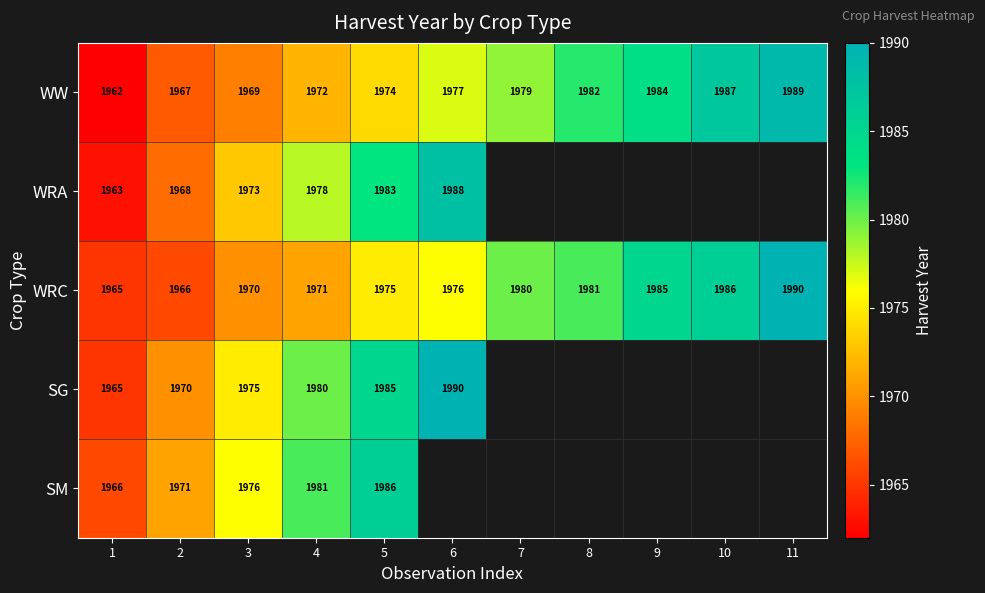

At 2, list the series in order from smallest to largest.

WRC, WW, WRA, SG, SM